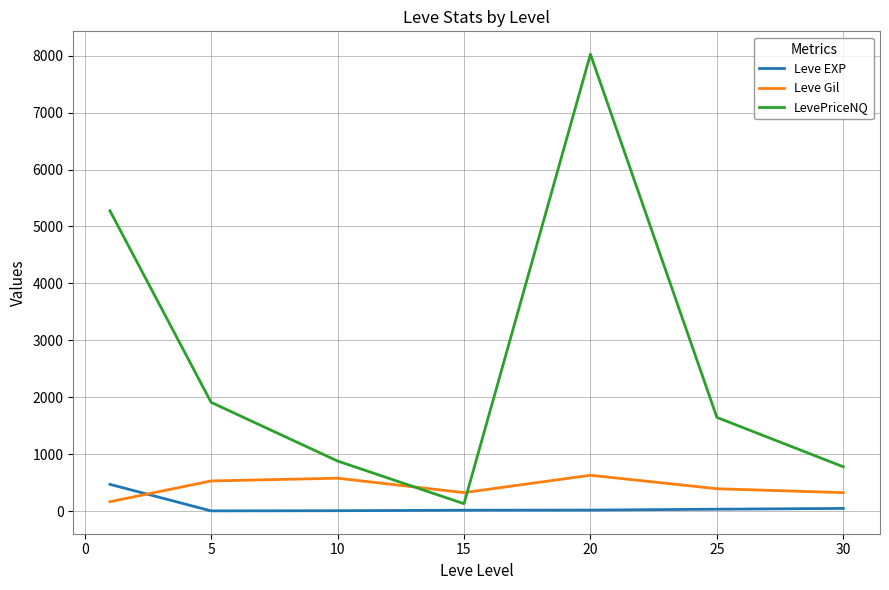

True or false: Leve EXP and Leve Gil cross at least once.

True